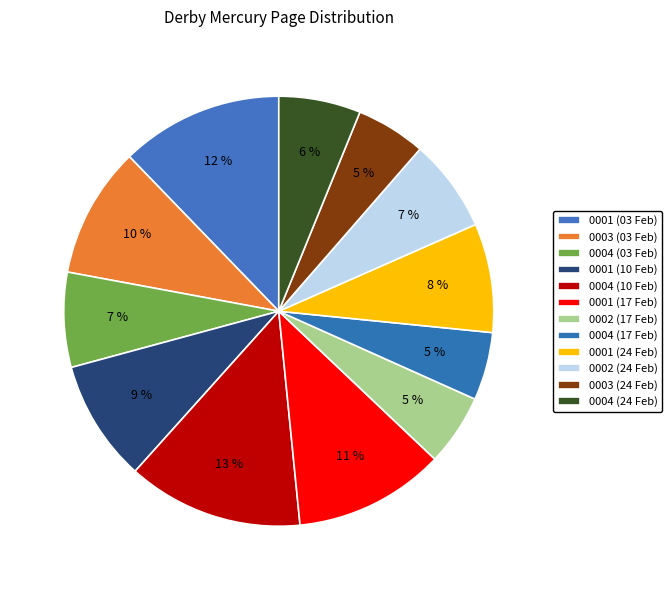

Which slice is the largest?

0004 (10 Feb)